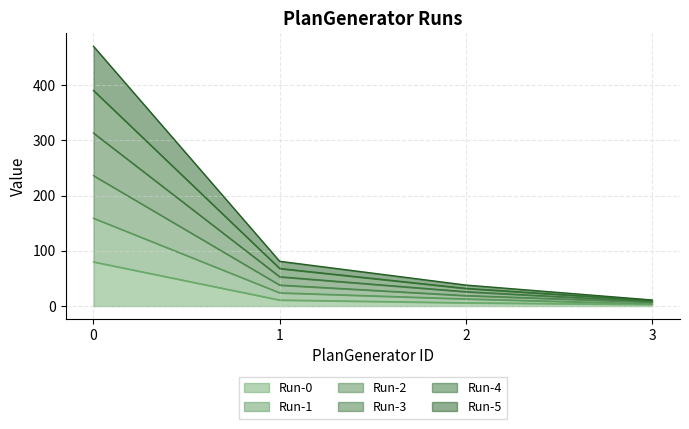

True or false: Run-5 and Run-4 cross at least once.

False